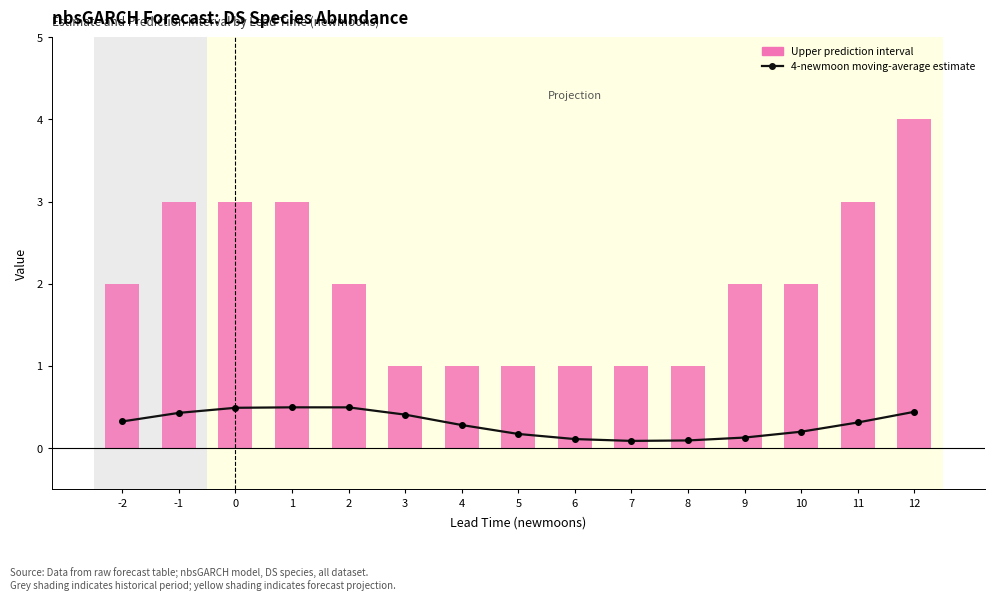

Reading left to right, list all the values displayed in this chart.

4-newmoon moving-average estimate: 0.3	0.4	0.5	0.5	0.5	0.4	0.3	0.2	0.1	0.1	0.1	0.1	0.2	0.3	0.4
Prediction interval upper bound: 2.0	3.0	3.0	3.0	2.0	1.0	1.0	1.0	1.0	1.0	1.0	2.0	2.0	3.0	4.0